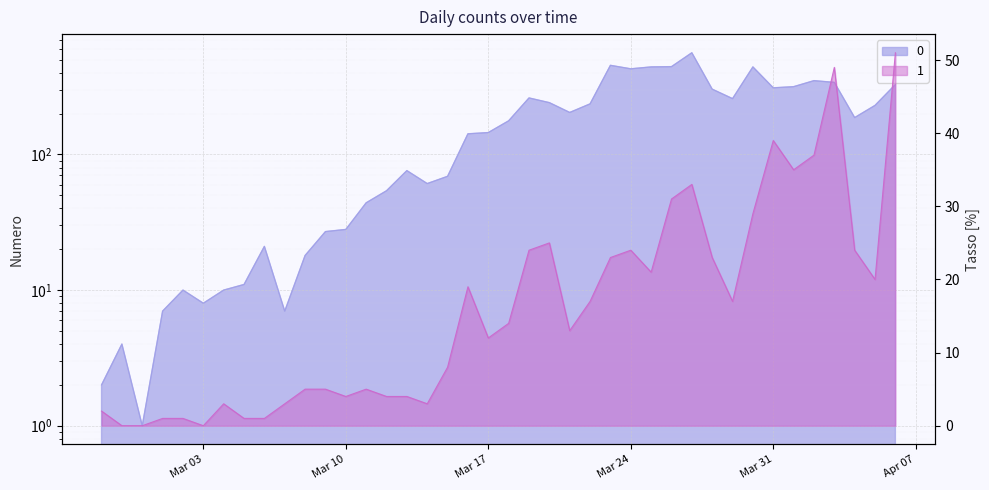

In 0, how many points are lower than both neighbors (excluding endpoints)?

9